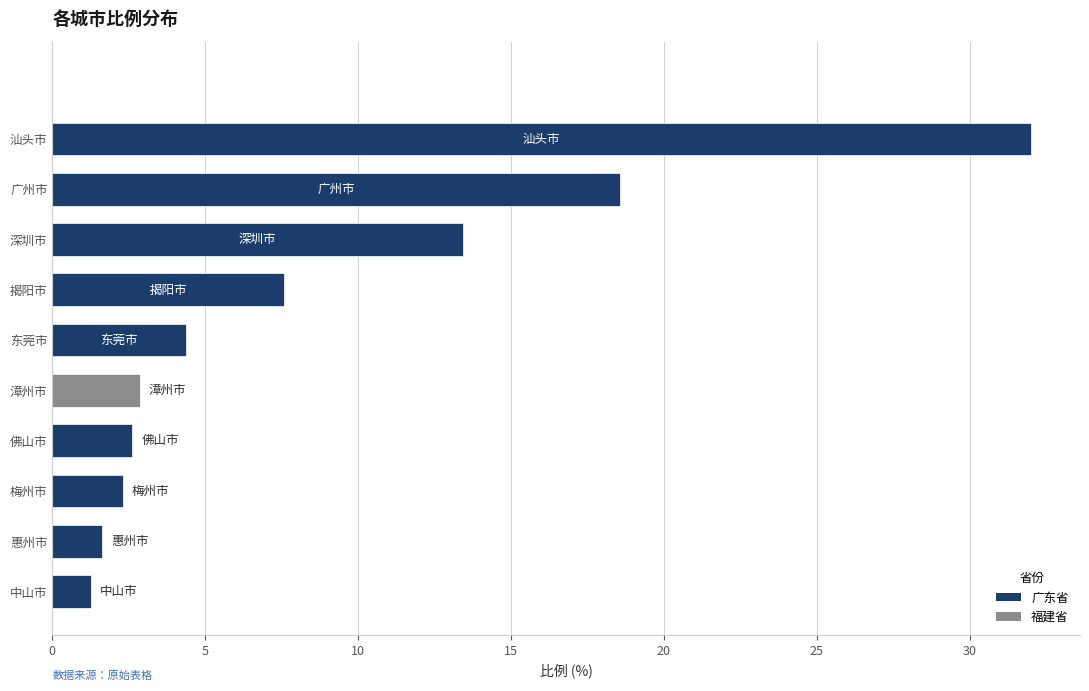

The chart shows a value of 4.4 at 东莞市. True or false?

True